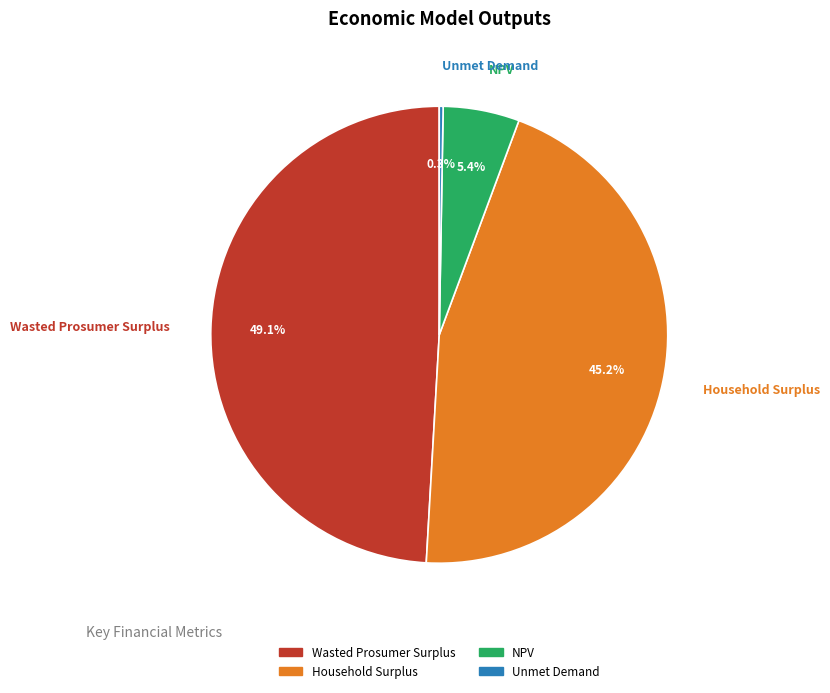

Is Wasted Prosumer Surplus the majority of the pie?

No